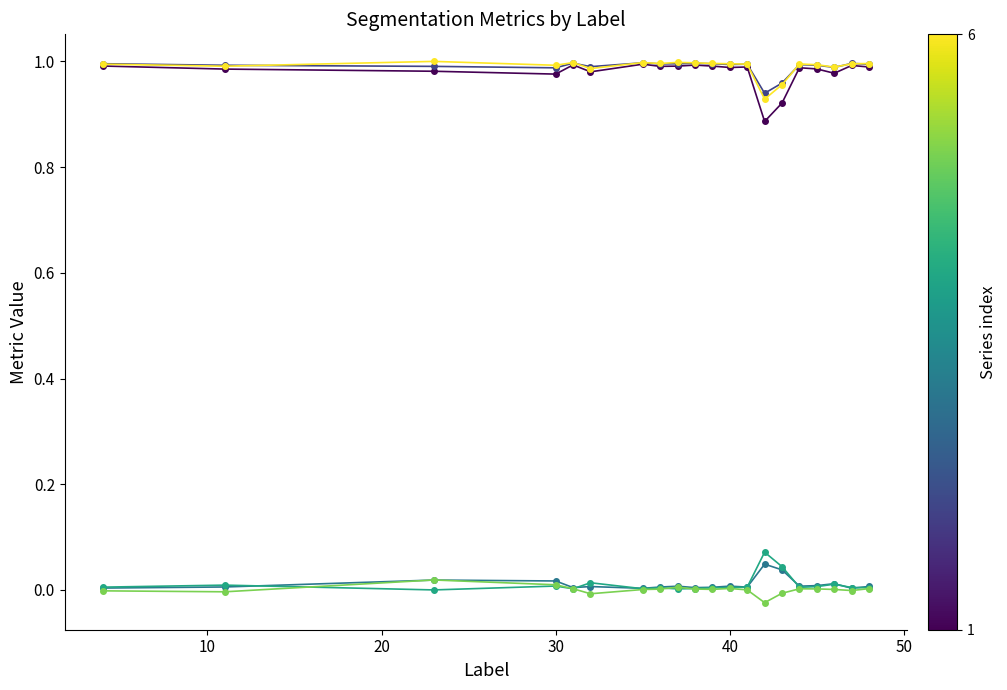

Reading left to right, list all the values displayed in this chart.

Jaccard: 1.0	1.0	1.0	1.0	1.0	1.0	1.0	1.0	1.0	1.0	1.0	1.0	1.0	0.9	0.9	1.0	1.0	1.0	1.0	1.0
Dice: 1.0	1.0	1.0	1.0	1.0	1.0	1.0	1.0	1.0	1.0	1.0	1.0	1.0	0.9	1.0	1.0	1.0	1.0	1.0	1.0
FalsePositive: 0.0	0.0	0.0	0.0	0.0	0.0	0.0	0.0	0.0	0.0	0.0	0.0	0.0	0.0	0.0	0.0	0.0	0.0	0.0	0.0
FalseNegative: 0.0	0.0	0.0	0.0	0.0	0.0	0.0	0.0	0.0	0.0	0.0	0.0	0.0	0.1	0.0	0.0	0.0	0.0	0.0	0.0
VolumeSimilarity: -0.0	-0.0	0.0	0.0	0.0	-0.0	0.0	0.0	0.0	0.0	0.0	0.0	0.0	-0.0	-0.0	0.0	0.0	0.0	-0.0	0.0
Total/Target: 1.0	1.0	1.0	1.0	1.0	1.0	1.0	1.0	1.0	1.0	1.0	1.0	1.0	0.9	1.0	1.0	1.0	1.0	1.0	1.0